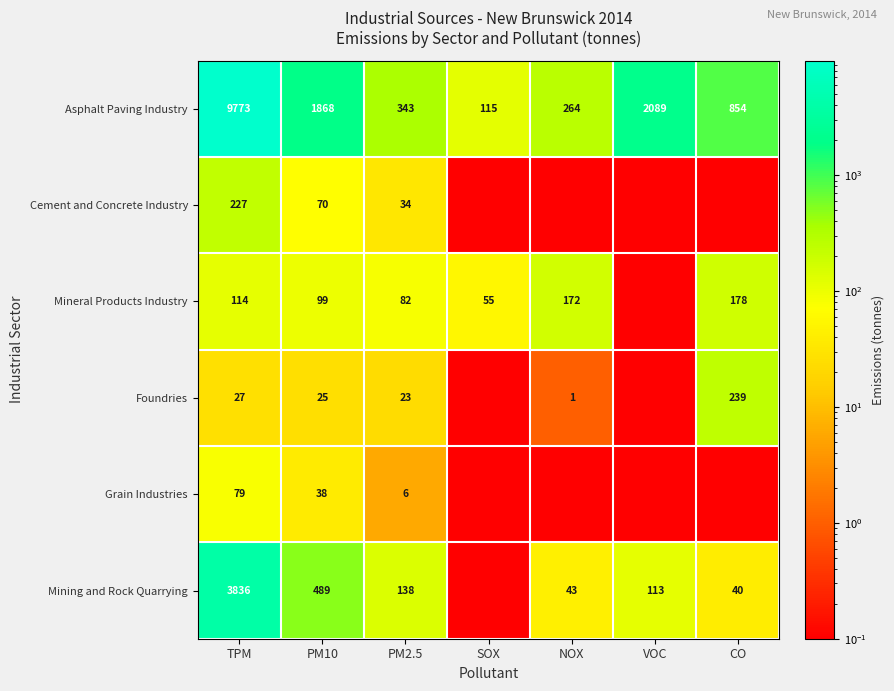

The Mineral Products Industry series shows 178.0 at CO. True or false?

True